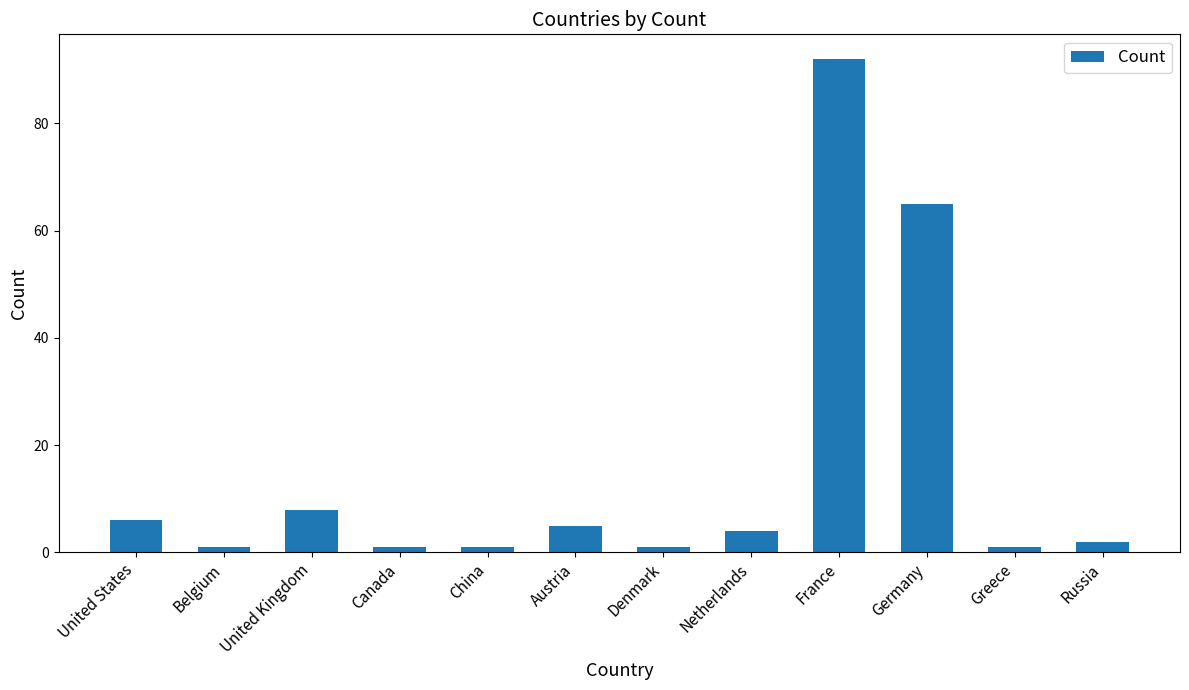

Is it true that the value at Netherlands is 4?

True